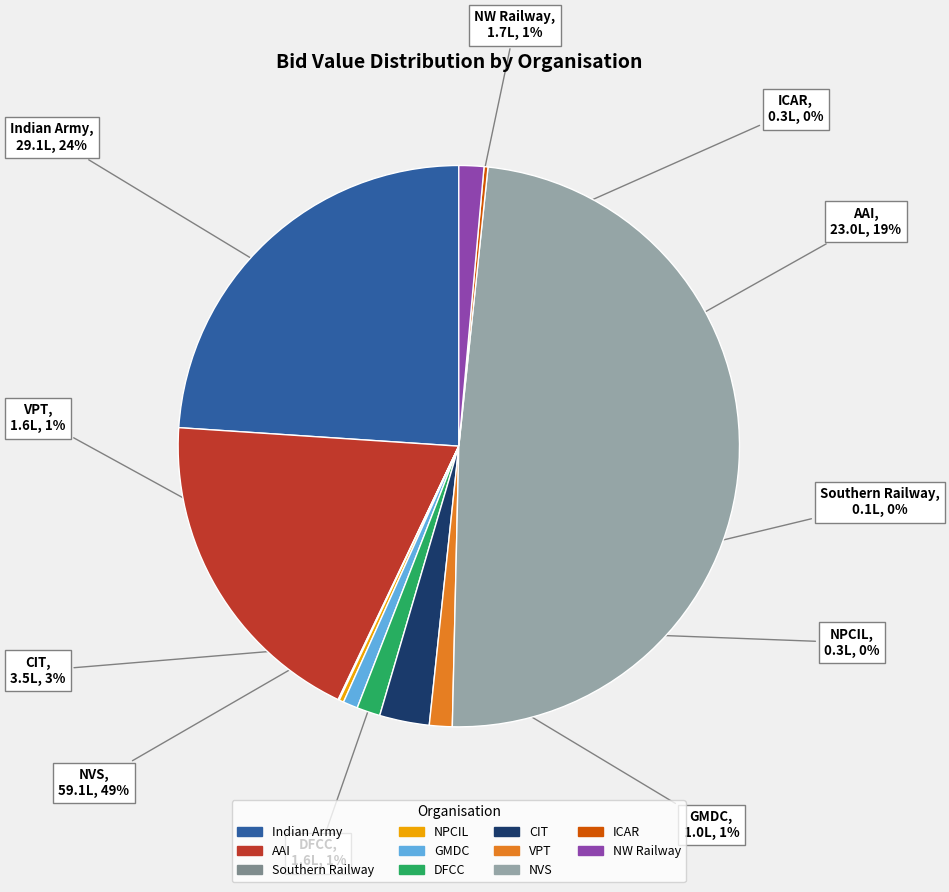

Is there any slice that represents more than half of the pie?

No